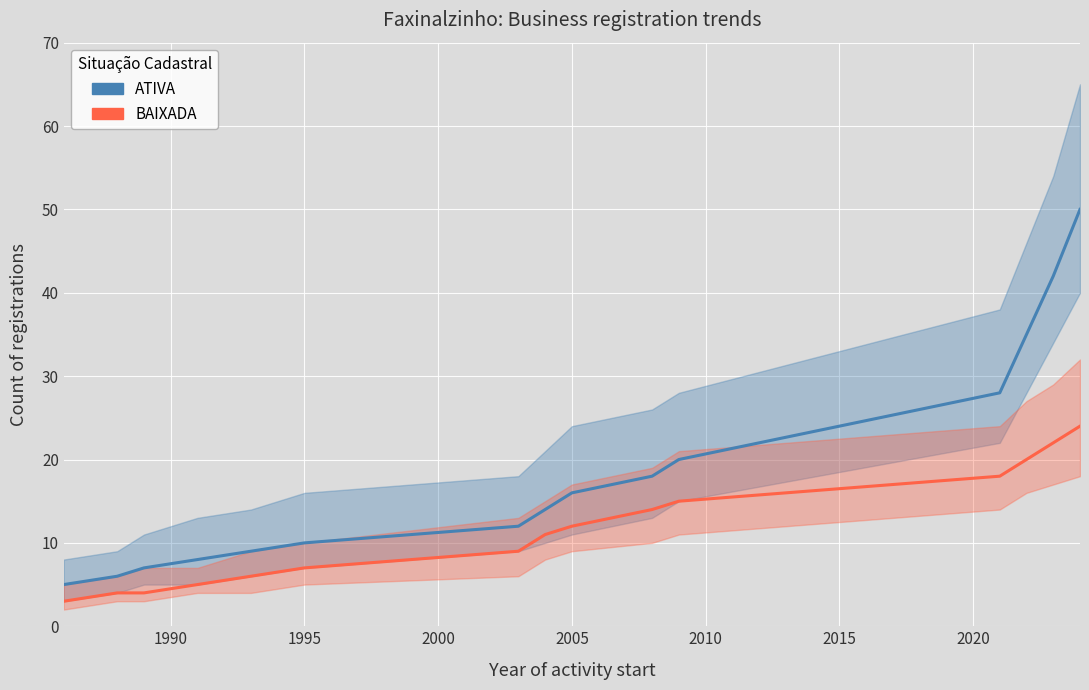

What is the difference between the second highest and minimum values in the ATIVA series?

37